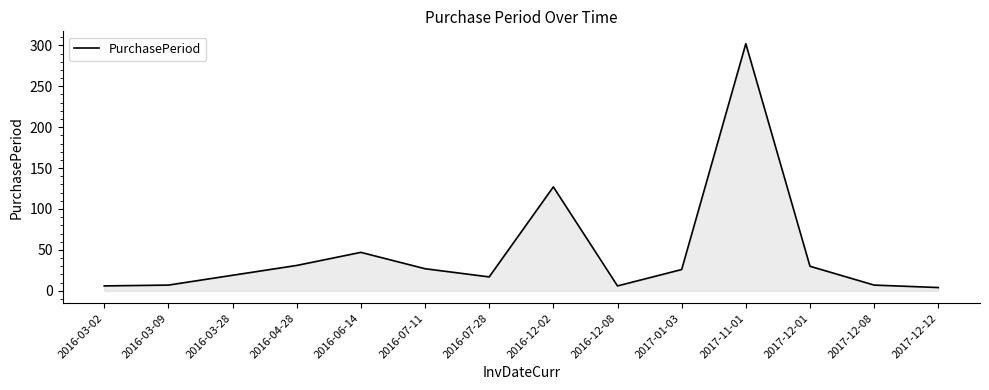

What is the sum of the values at 2016-03-28 and 2016-03-09?

26